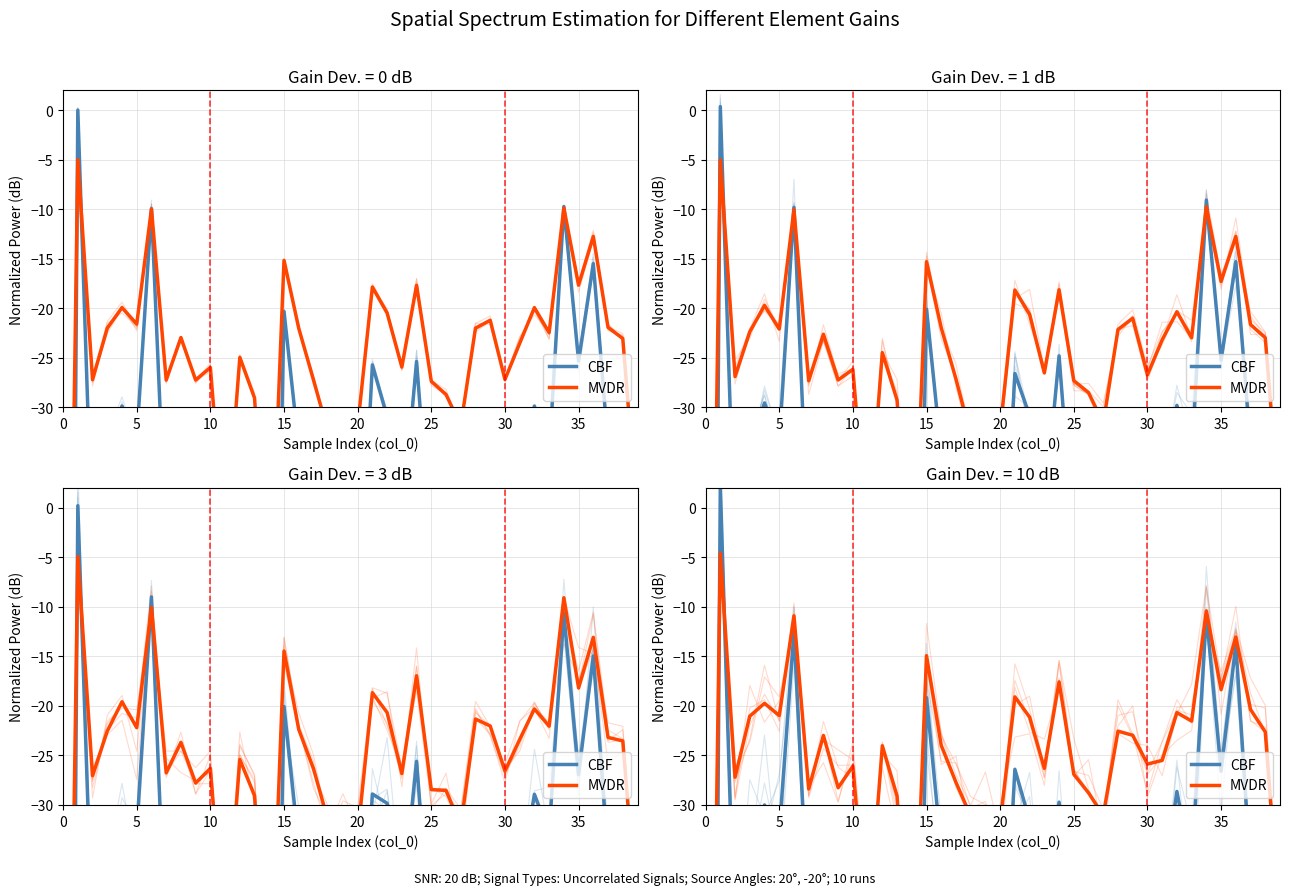

Reading right to left, transcribe all the data shown in this chart.

CBF: -71.4	-37.1	-36.7	-13.8	-26.6	-10.8	-36.5	-28.6	-39.0	-46.0	-35.0	-32.5	-54.7	-45.2	-42.3	-29.7	-40.2	-31.6	-26.4	-53.8	-51.5	-58.2	-43.6	-34.5	-19.2	-92.7	-49.3	-41.0	-78.3	-39.6	-46.1	-35.7	-42.1	-12.5	-32.7	-30.0	-33.3	-45.9	2.3	-201.9
MVDR: -42.3	-22.6	-20.4	-13.1	-18.4	-10.4	-21.5	-20.7	-25.5	-25.9	-23.0	-22.6	-31.0	-28.8	-26.9	-17.6	-26.3	-21.1	-19.1	-31.8	-30.8	-31.1	-27.7	-24.0	-14.9	-52.9	-29.1	-24.0	-43.3	-26.1	-28.3	-23.0	-28.4	-10.9	-21.0	-19.7	-21.0	-27.2	-4.6	-105.4